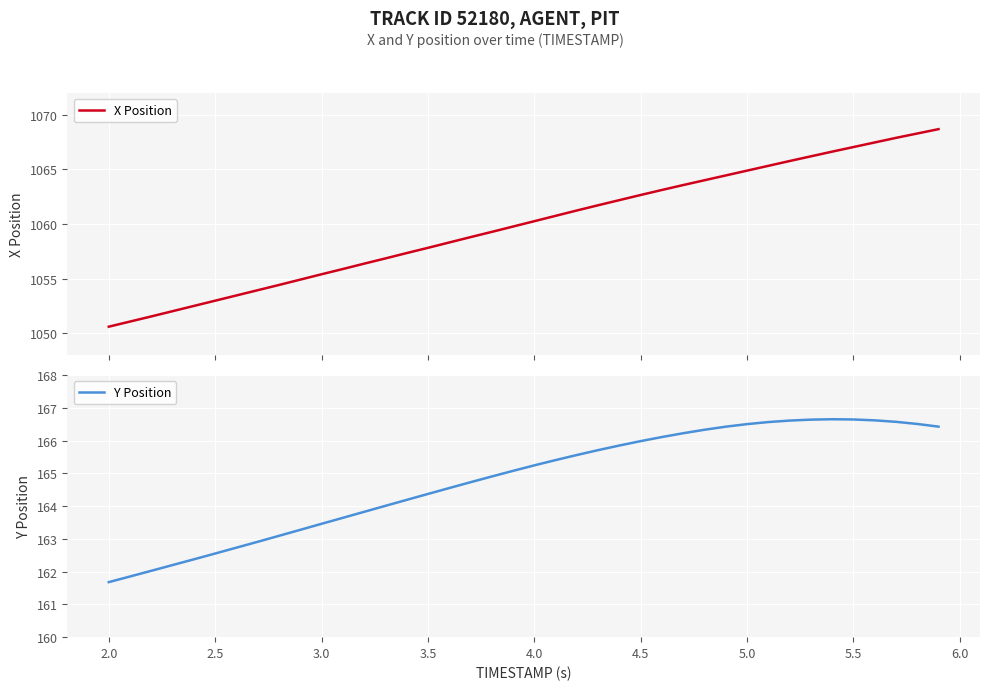

What is the minimum value shown in the chart?

161.7